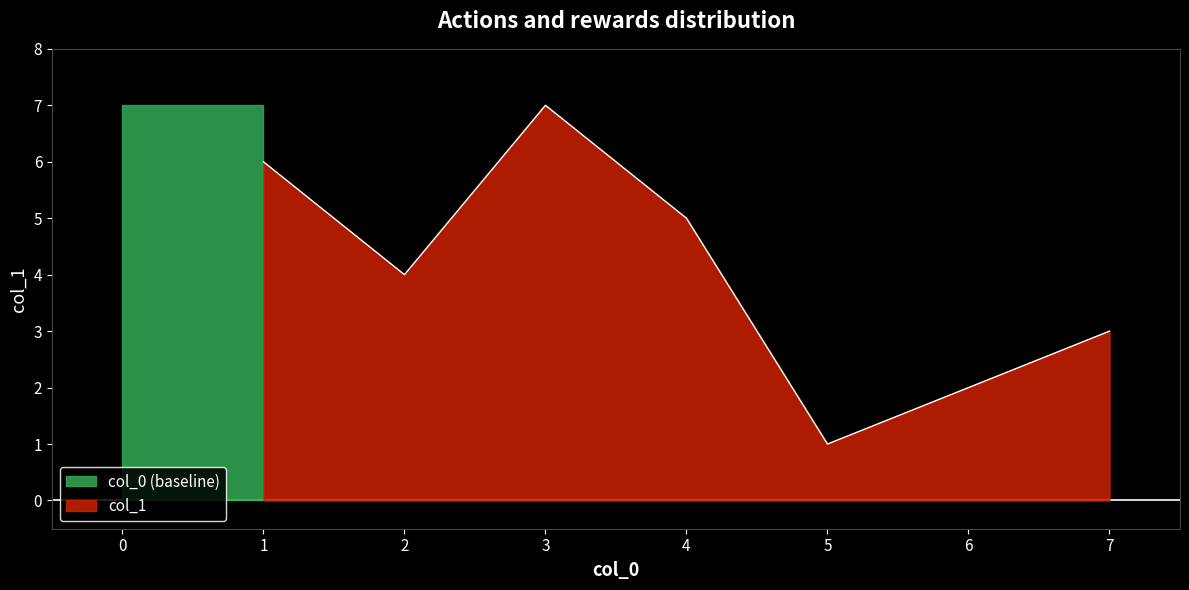

The value at 6 is 2. True or false?

True